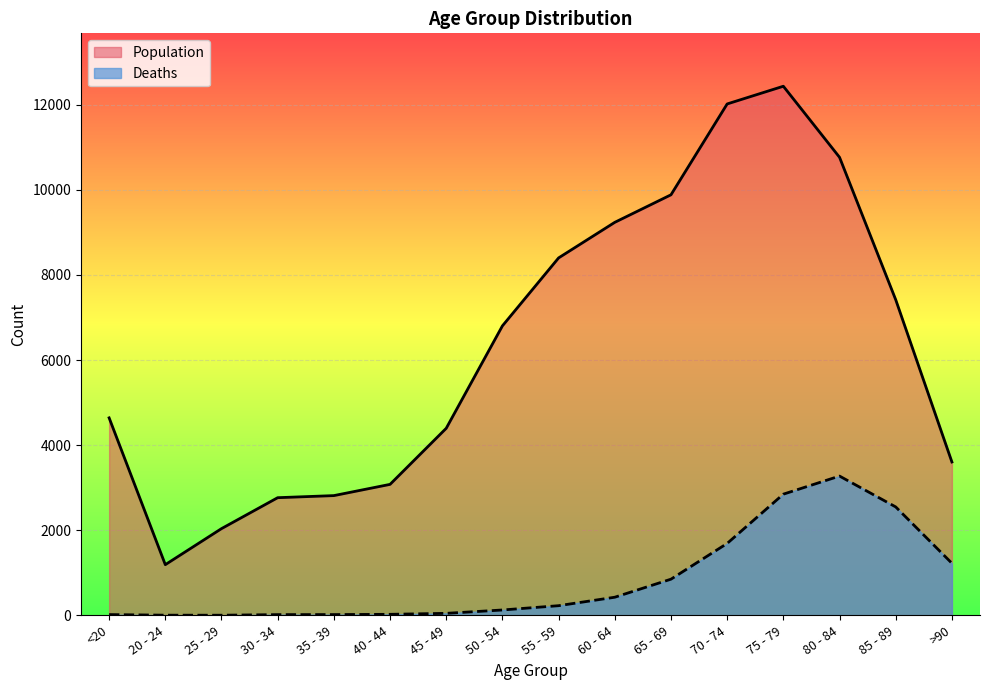

Reading right to left, what are all the values shown in this chart?

Deaths: 1224	2548	3273	2848	1690	850	426	227	126	47	24	18	17	3	4	18
Population: 3604	7417	10764	12434	12018	9883	9236	8400	6803	4396	3078	2814	2765	2038	1191	4641